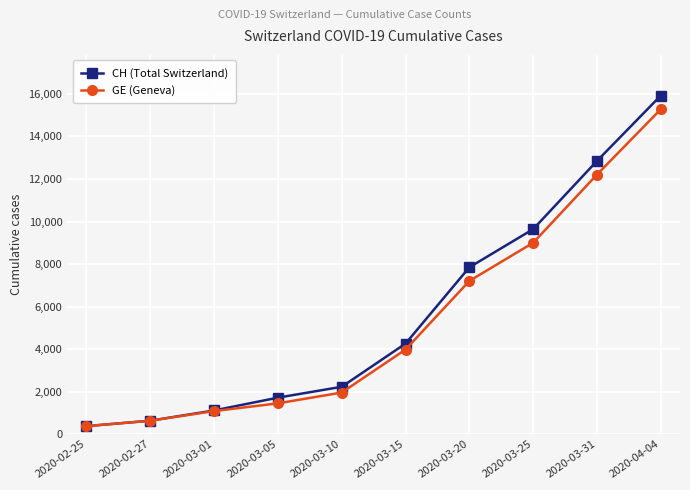

At which category is the sum across all series the highest?

2020-04-04